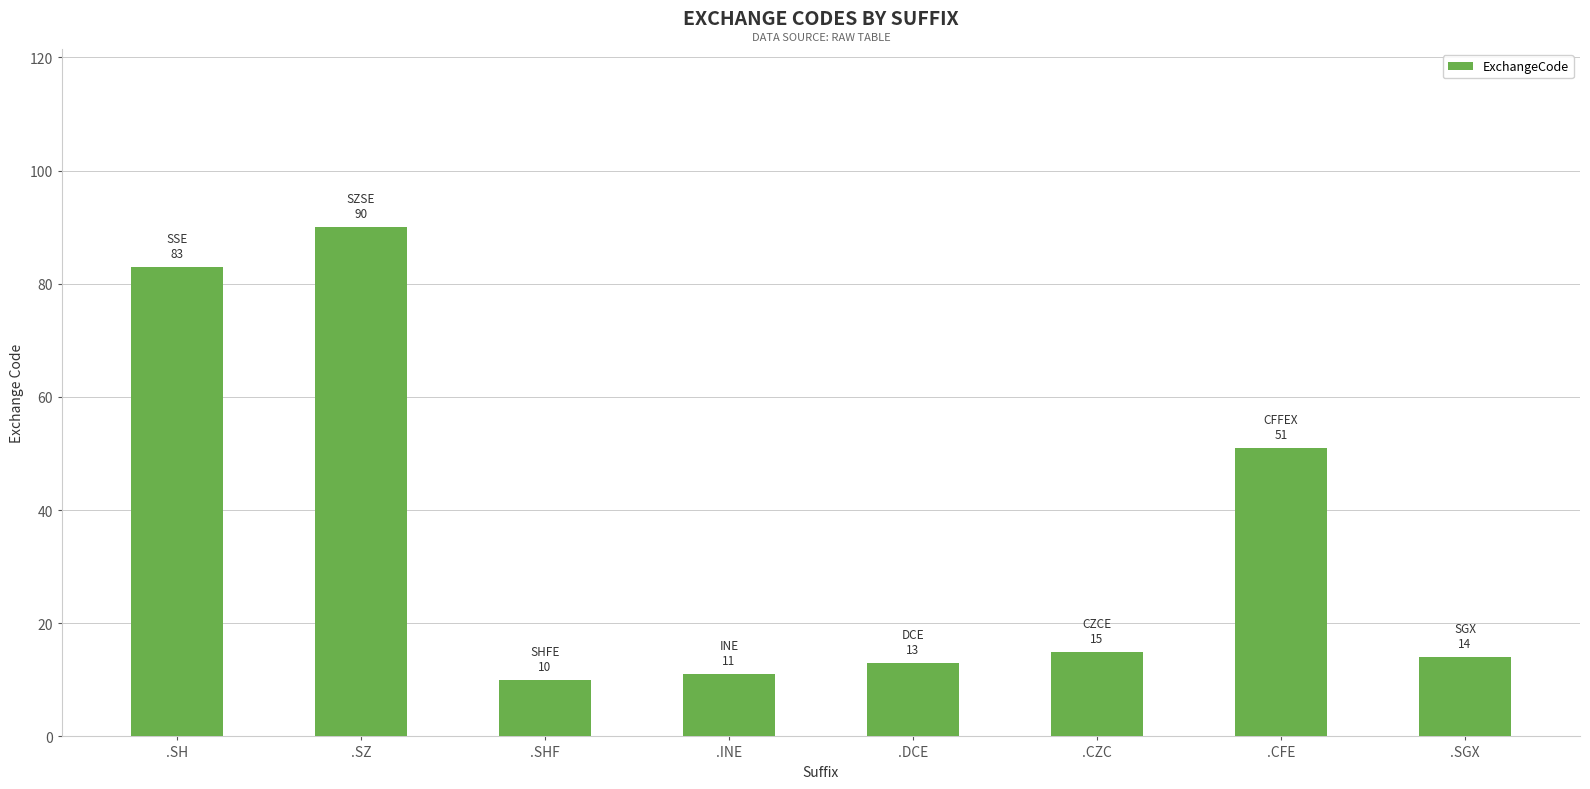

Where is the data nearest to the value 50?

.CFE